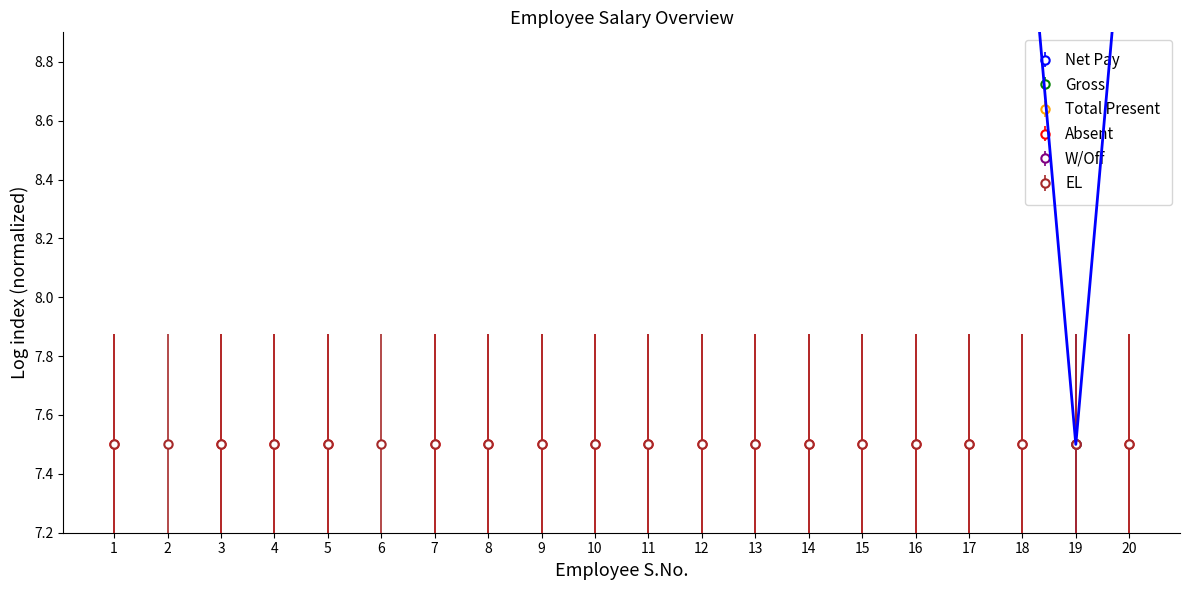

The value of Gross at 17 is 3.3. True or false?

False